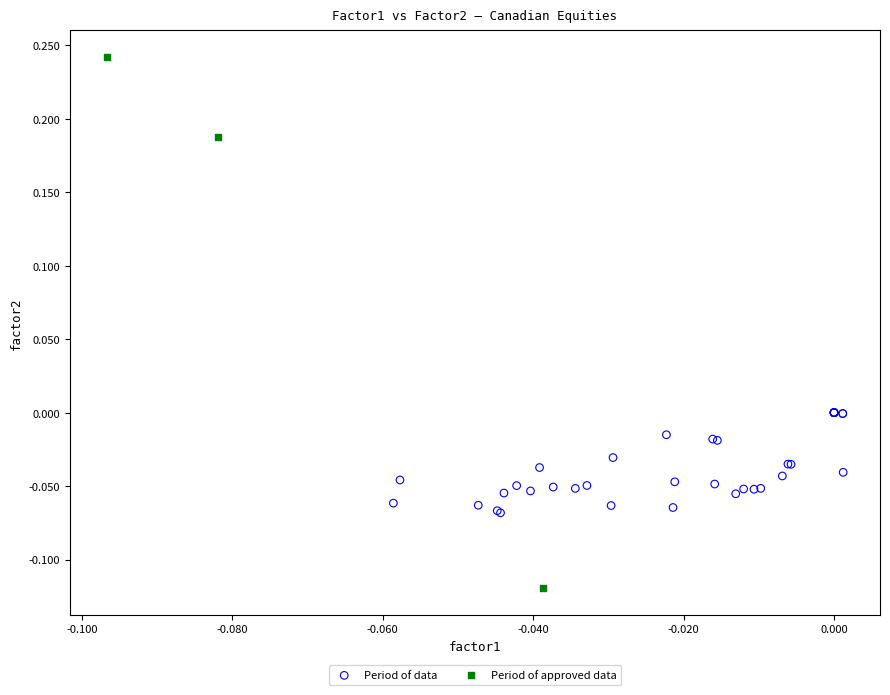

Which series contains the lowest Y value?

Period of approved data